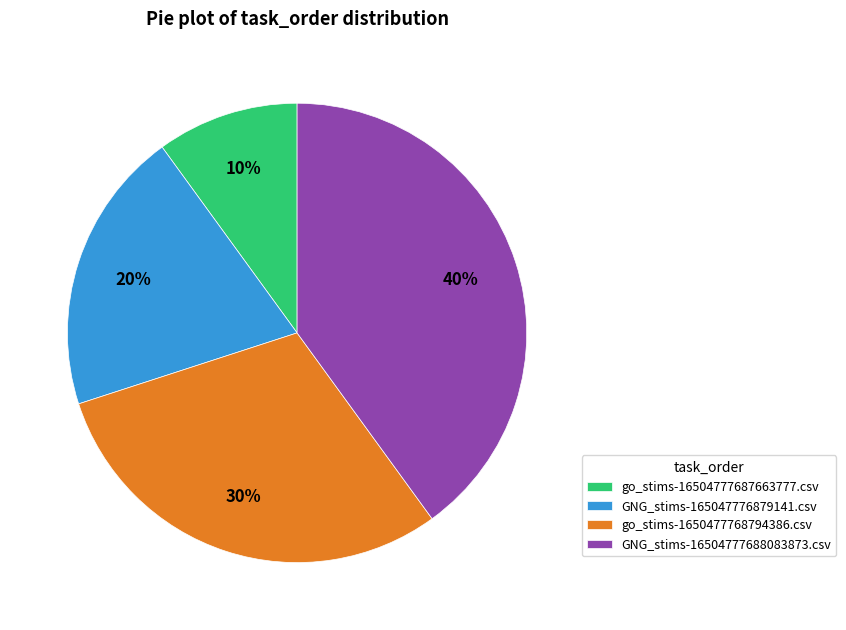

Is it true that go_stims-1650477768794386.csv is 25% of the pie?

False